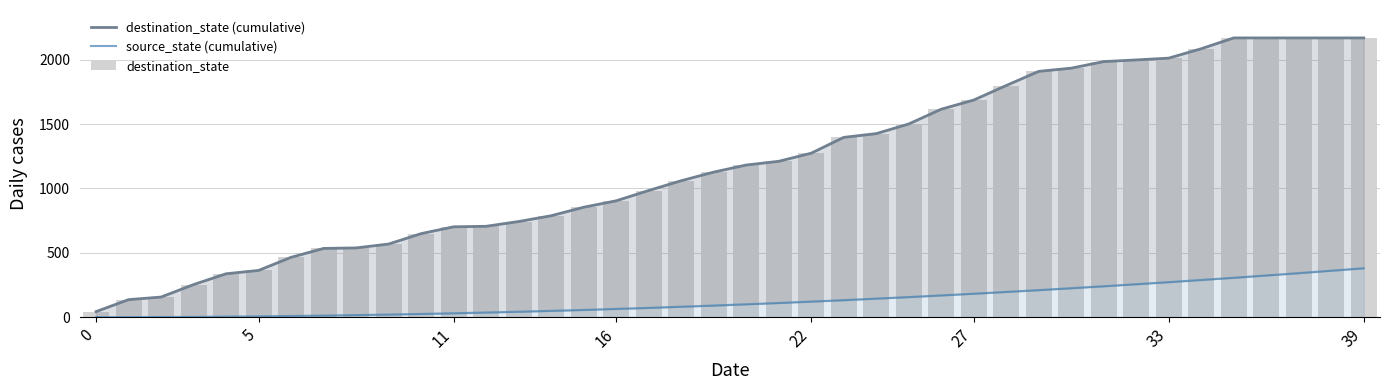

What are all the series names shown in the legend?

destination_state (cumulative), source_state (cumulative), destination_state